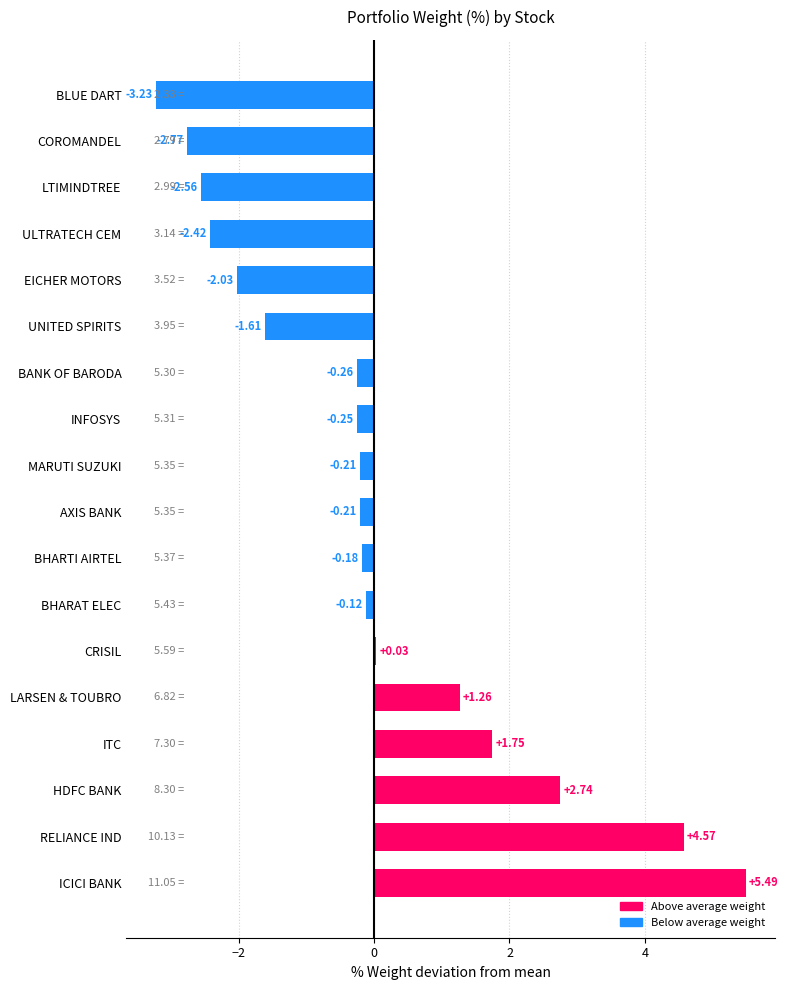

What is the difference between the maximum and minimum values?

8.7